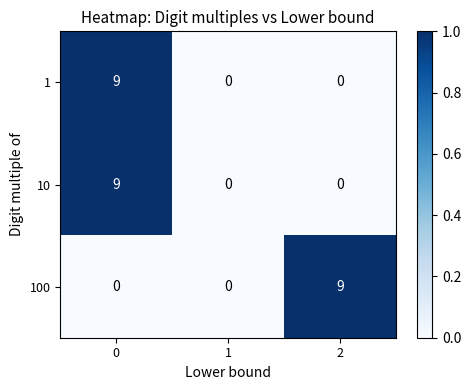

Reading right to left, extract all data points from this chart.

1: 0	0	9
10: 0	0	9
100: 9	0	0